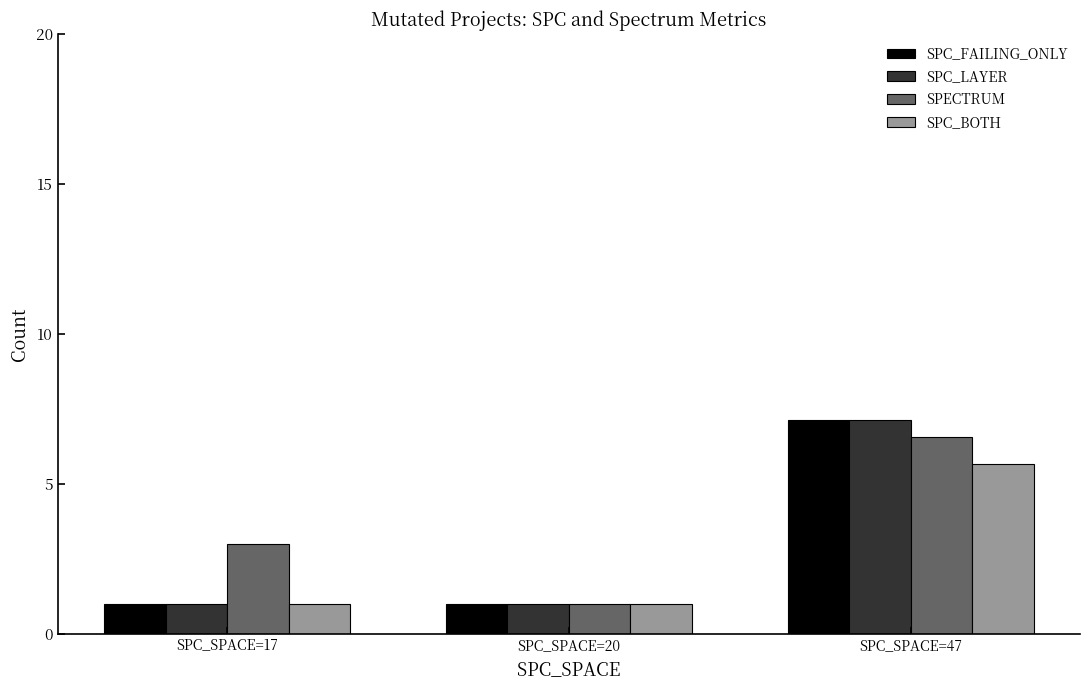

What is the value of the SPC_FAILING_ONLY bar at the 1st from the left?

1.0